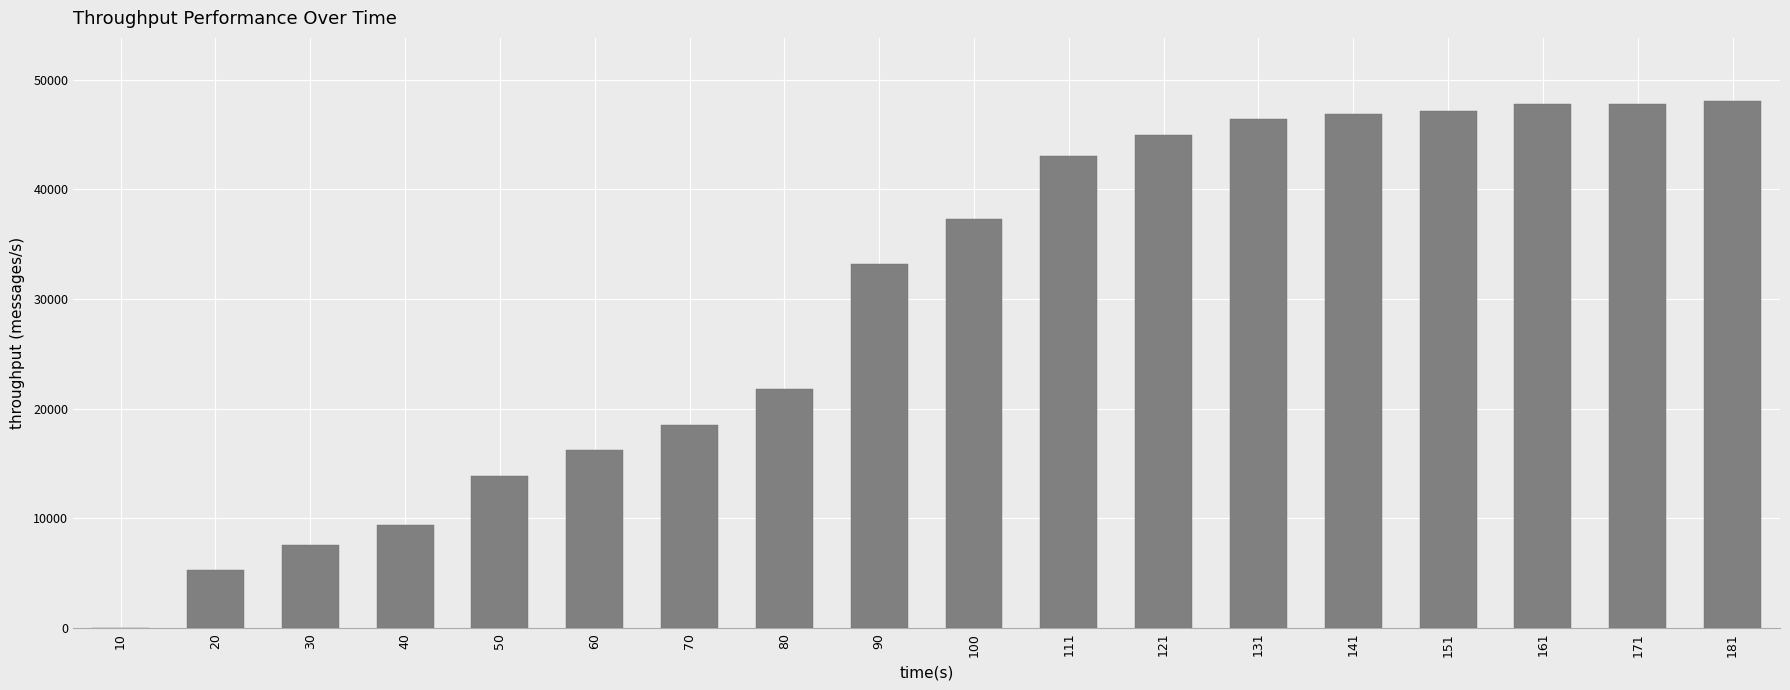

Count the number of categories in the chart.

18